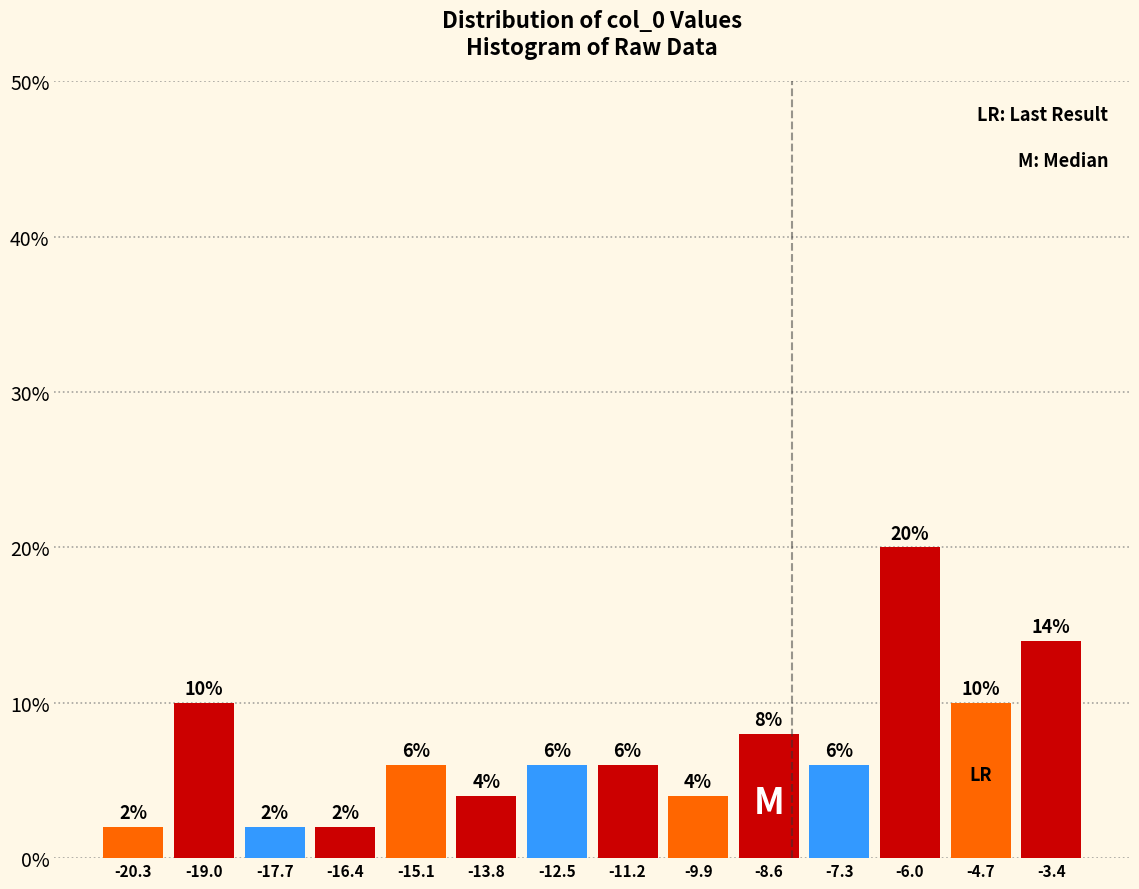

Reading left to right, transcribe this chart: for each bar, give the range it covers on the x-axis and its height. The bar edges are not printed on the chart, so give them approximately, as read against the axis.

-21.0 to -19.6: 2
-19.6 to -18.4: 10
-18.4 to -17.0: 2
-17.0 to -15.8: 2
-15.8 to -14.4: 6
-14.4 to -13.2: 4
-13.2 to -11.8: 6
-11.8 to -10.6: 6
-10.6 to -9.2: 4
-9.2 to -8.0: 8
-8.0 to -6.6: 6
-6.6 to -5.4: 20
-5.4 to -4.0: 10
-4.0 to -2.6: 14